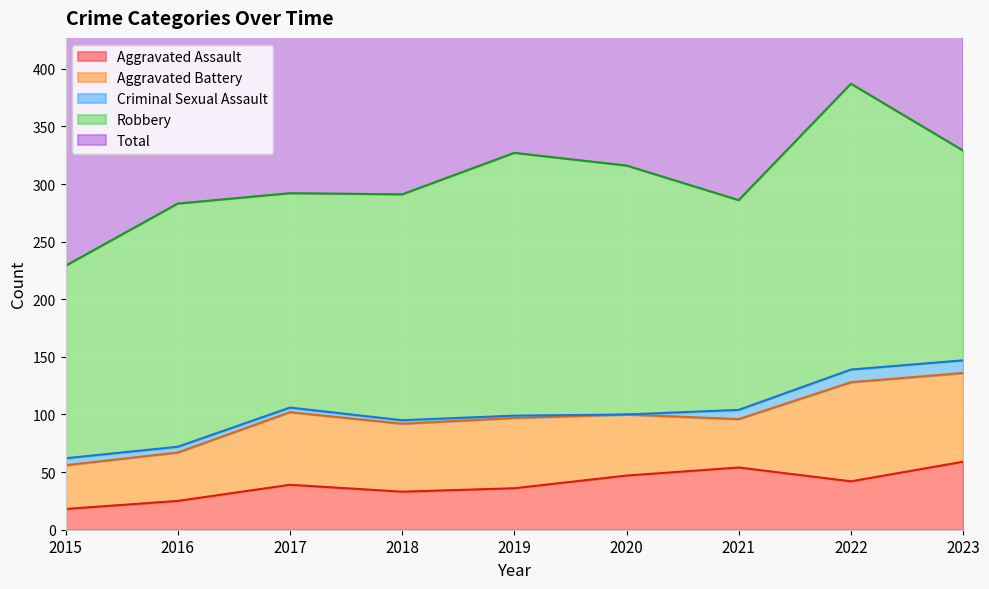

What is the lowest value of the Aggravated Assault series?

18